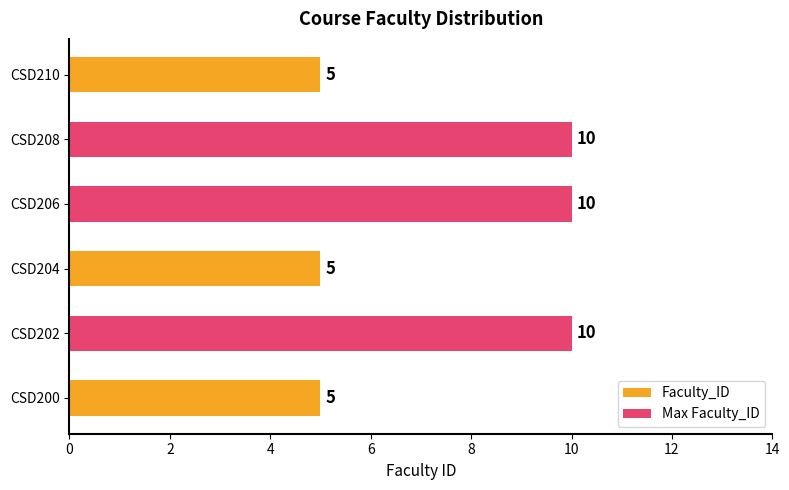

True or false: the data shows 4 at CSD206.

False